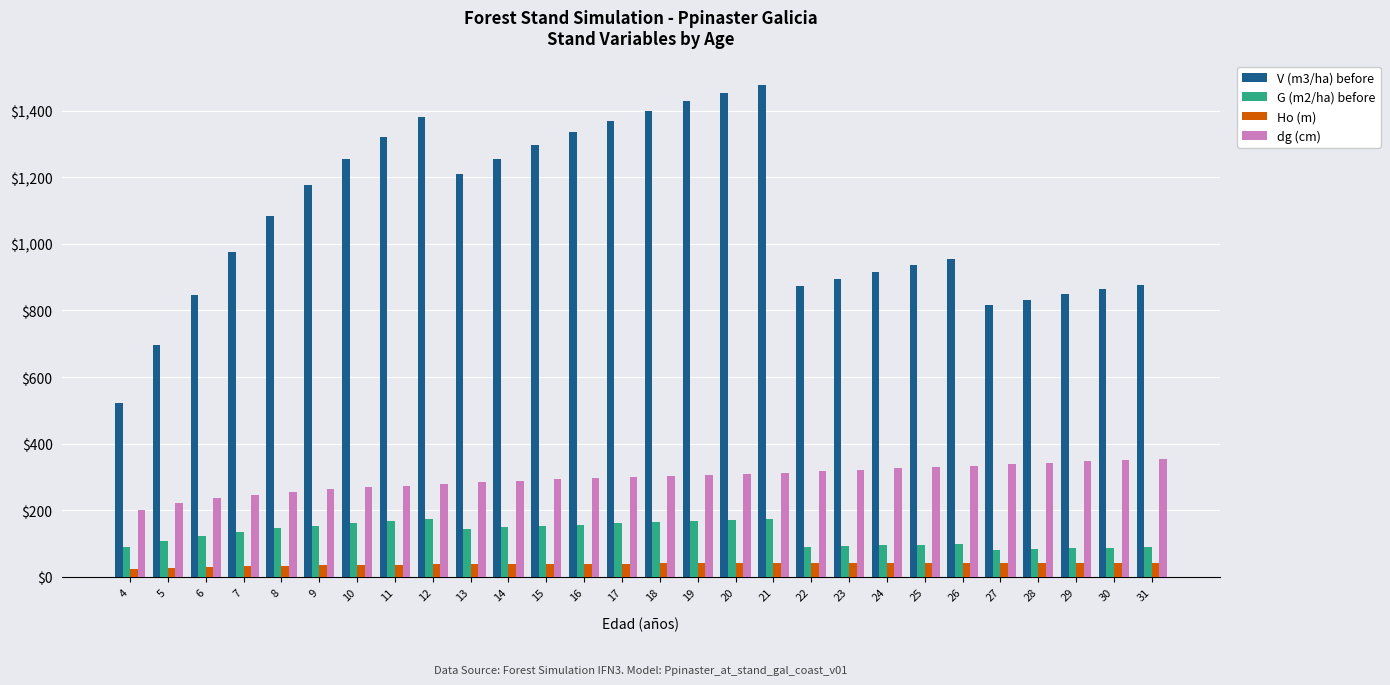

The value of V (m3/ha) before at 6 is 396.8. True or false?

False